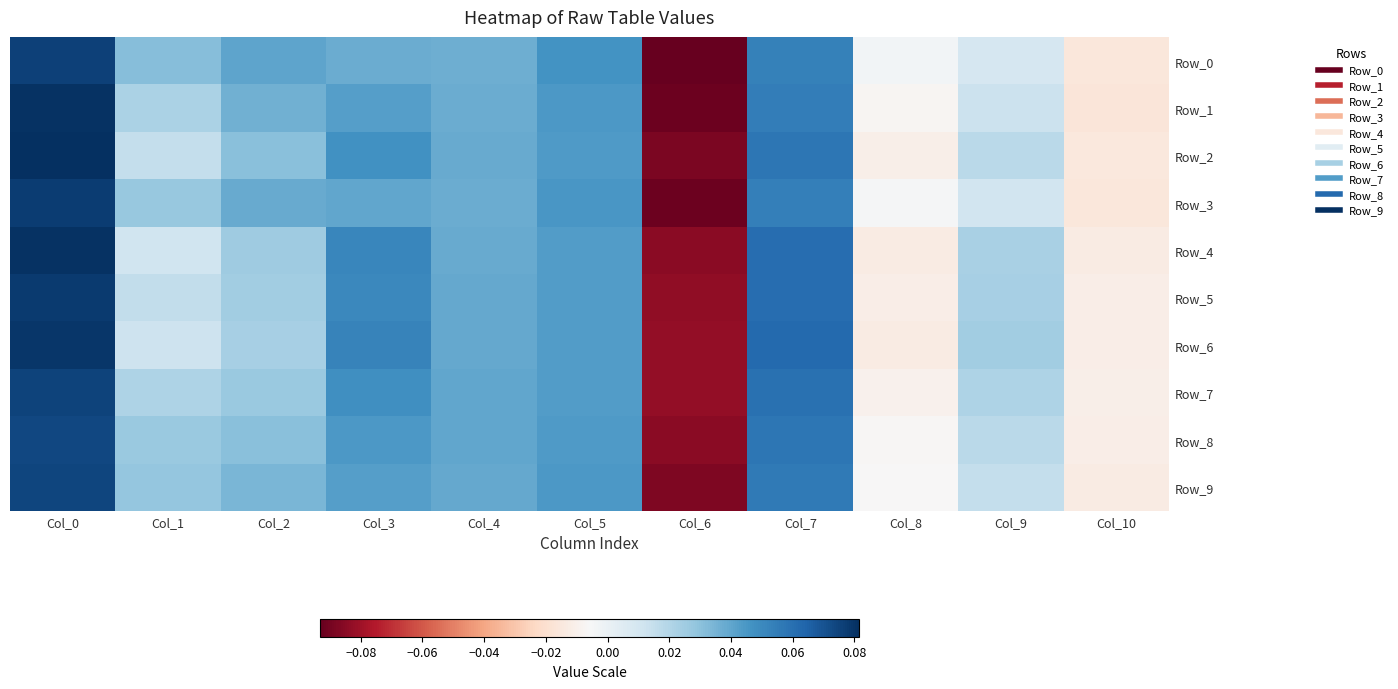

List the series in order of their peak value, highest first.

Row_2, Row_4, Row_1, Row_6, Row_5, Row_3, Row_0, Row_7, Row_9, Row_8